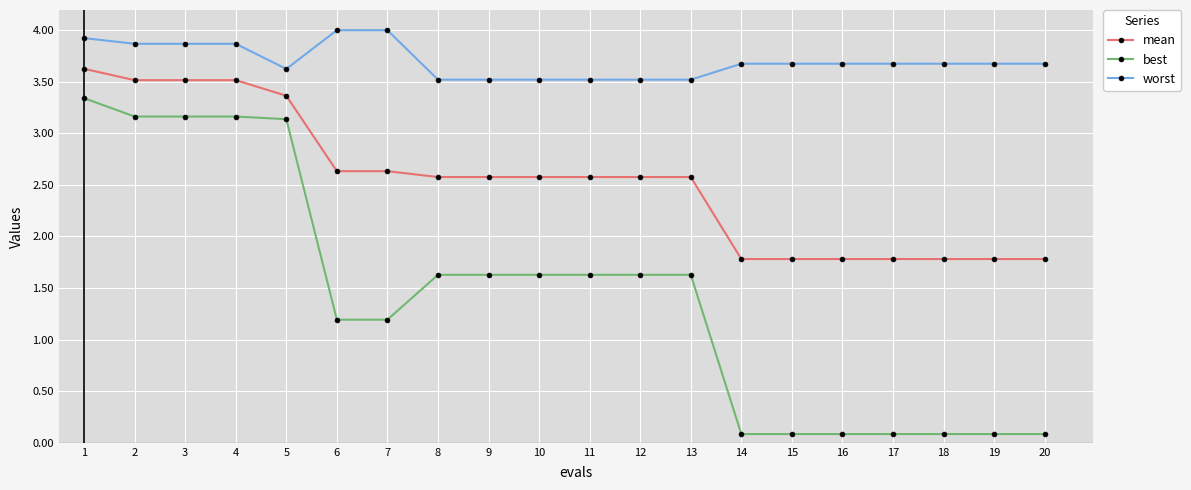

What is the average value of the best series?

1.4